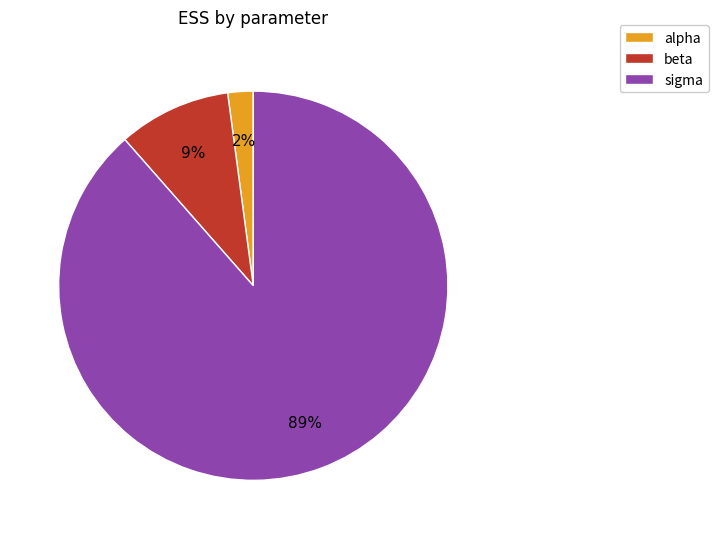

To the nearest percent, what is the combined percentage of alpha and beta?

11%